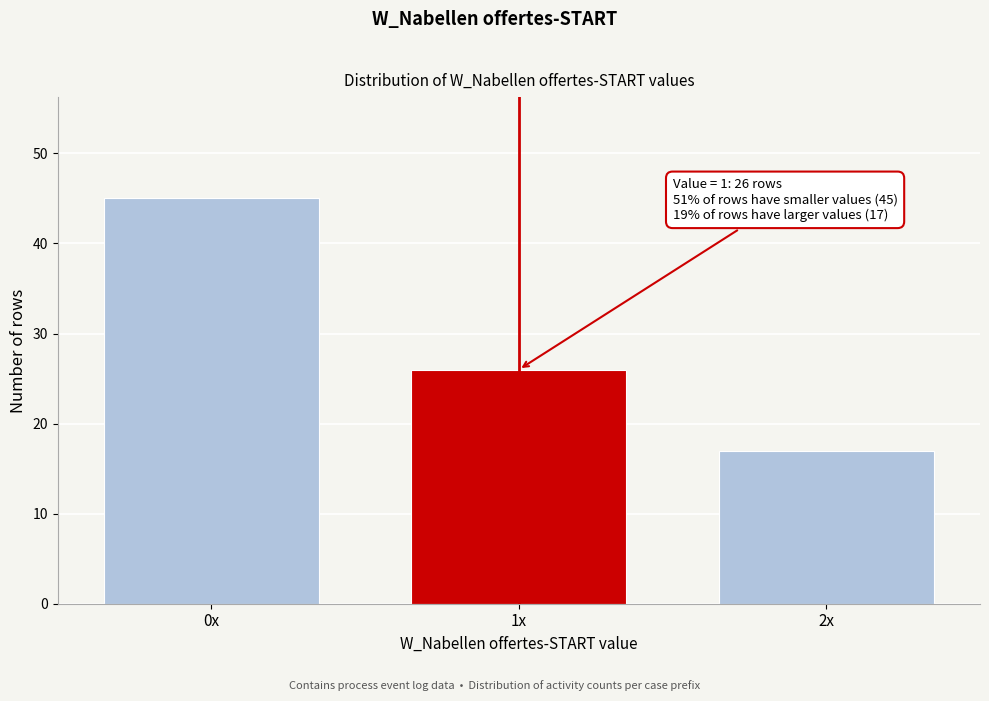

Reading left to right, what are all the values shown in this chart?

0x=45	1x=26	2x=17